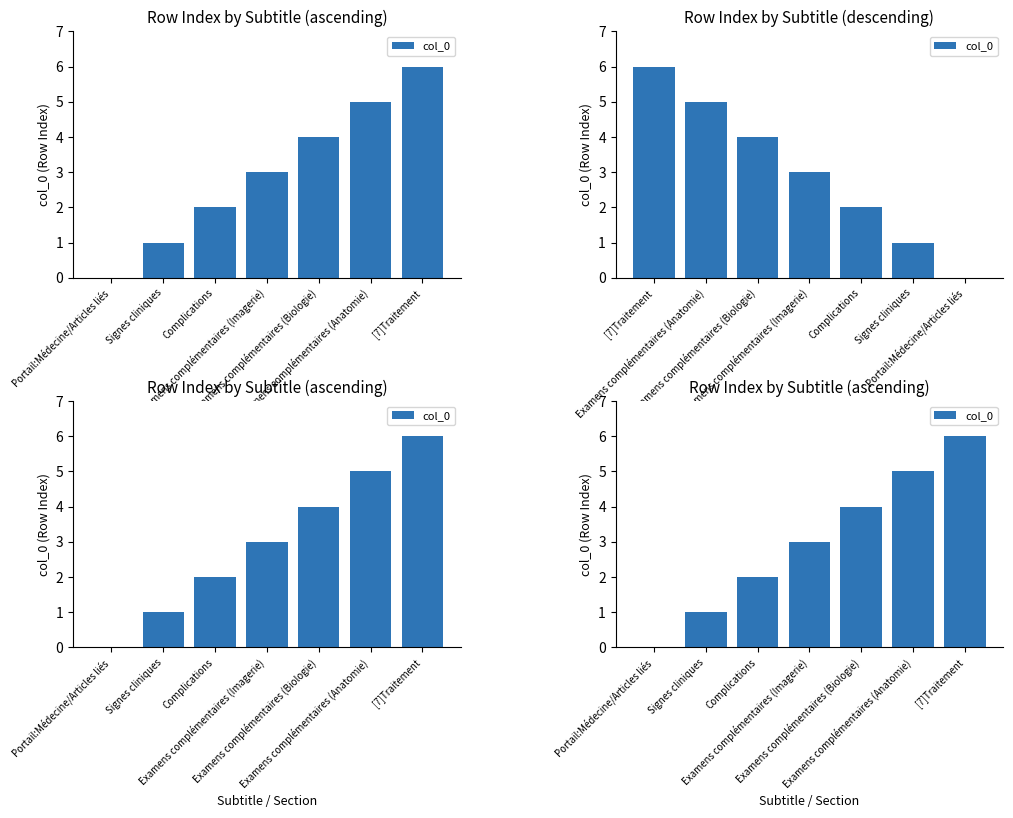

Count the number of values greater than 3.

3